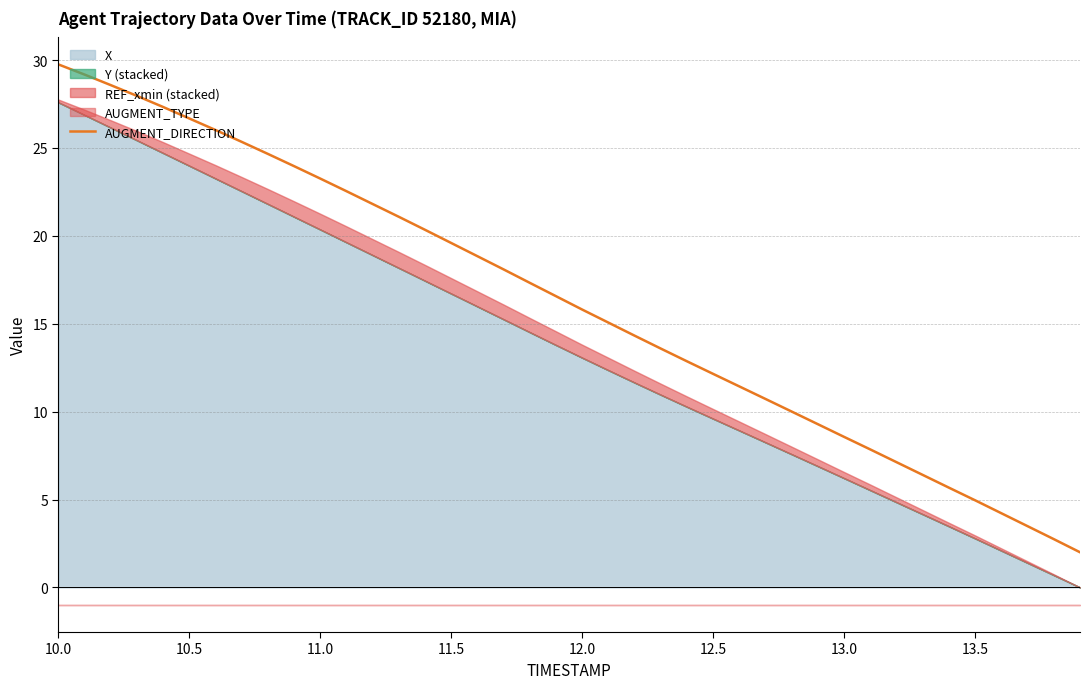

What is the average value?

16.2